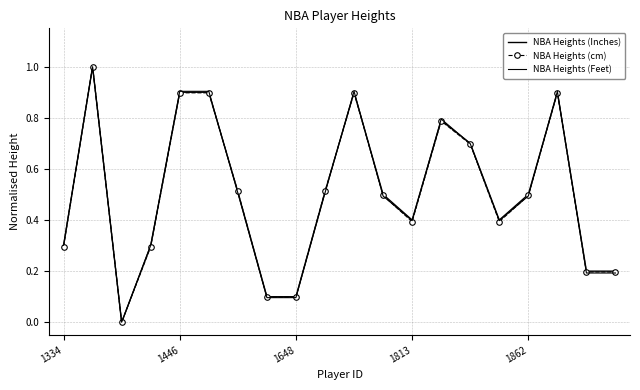

How many positive values does the NBA Heights (Feet) series have?

19